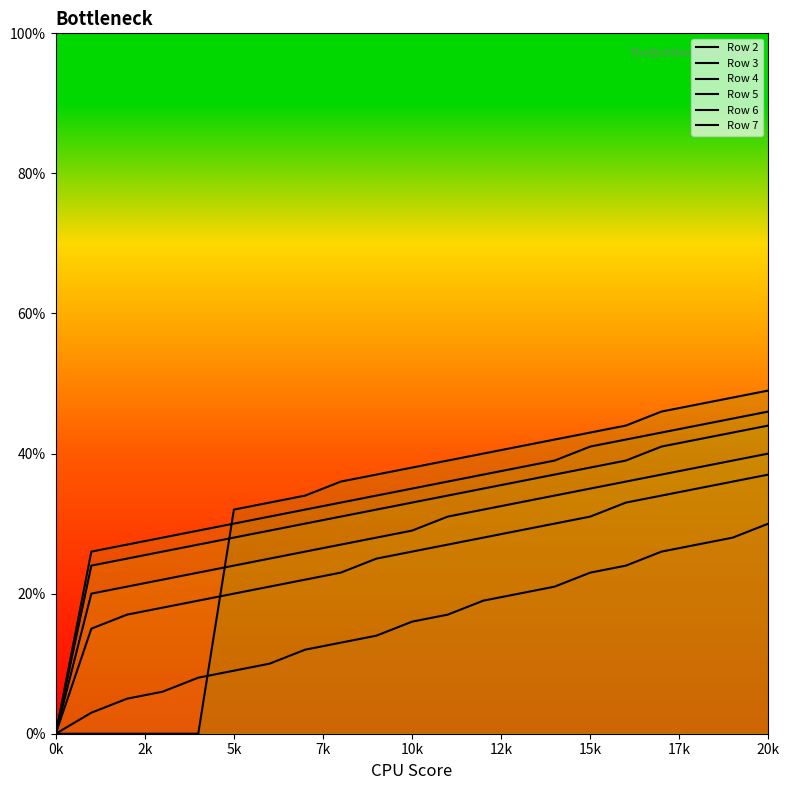

At which label is Row 4 closest to 20?

2k